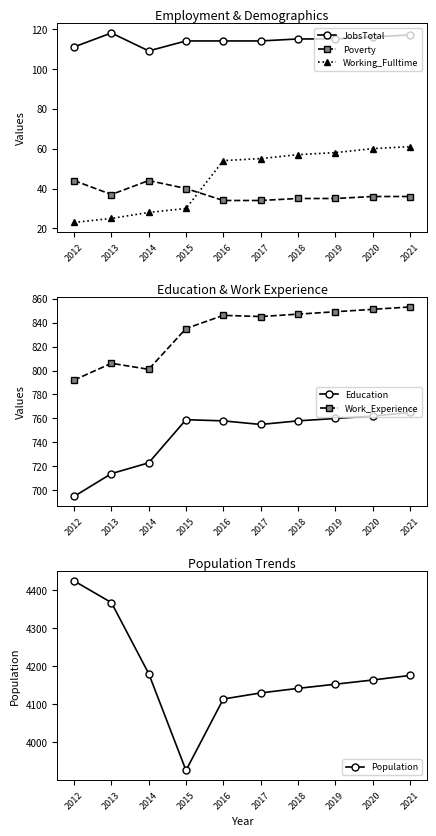

Rank the series by their maximum value, from highest to lowest.

Population, Work_Experience, Education, JobsTotal, Working_Fulltime, Poverty